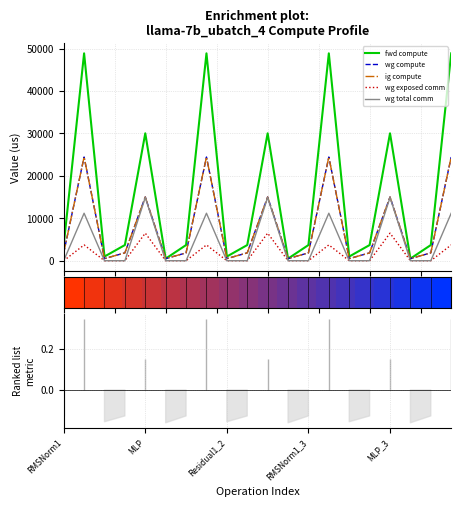

At 7, list the series in order from smallest to largest.

wg exposed comm, wg total comm, wg compute, ig compute, fwd compute